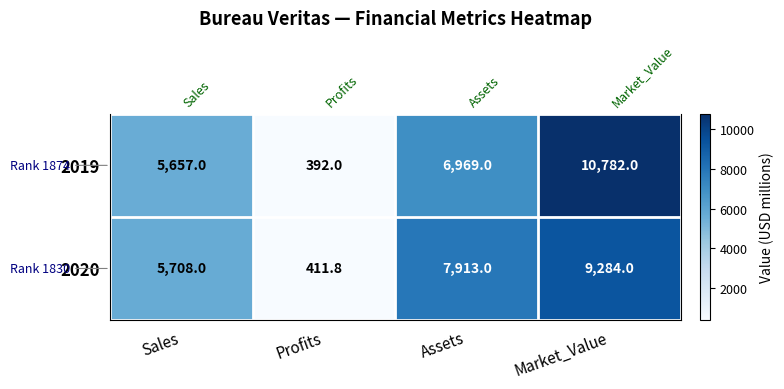

List the series in order of their peak value, lowest first.

2020, 2019